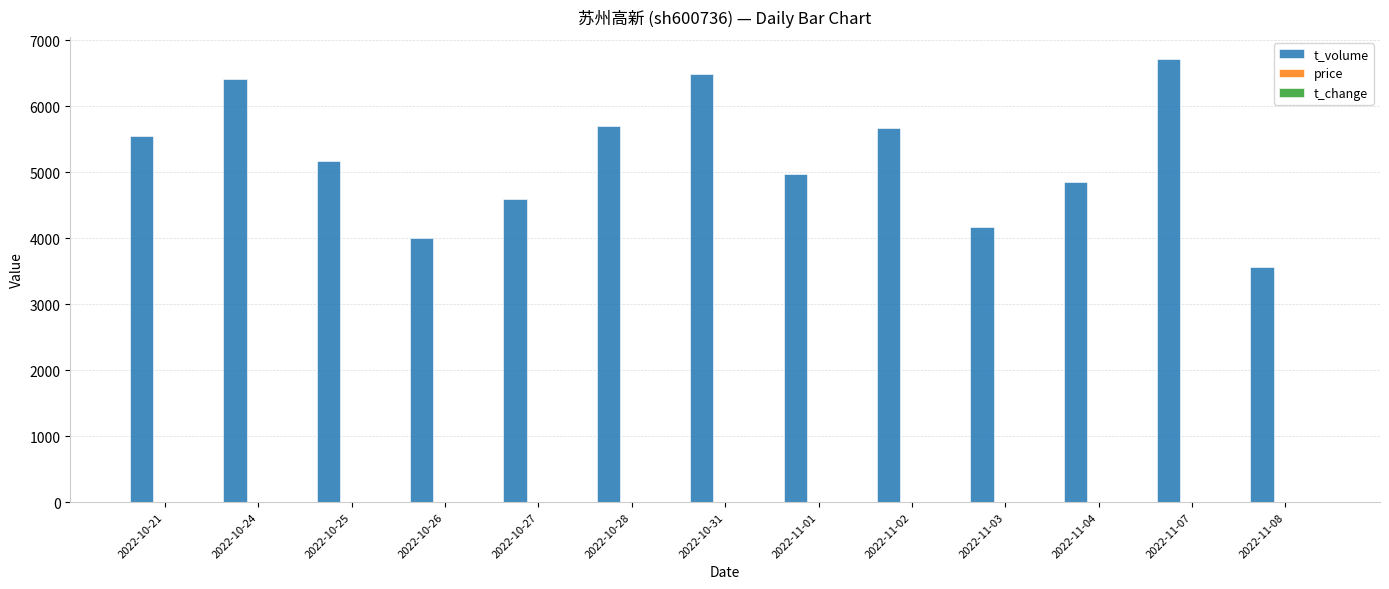

At which label does t_volume reach its peak?

2022-11-07